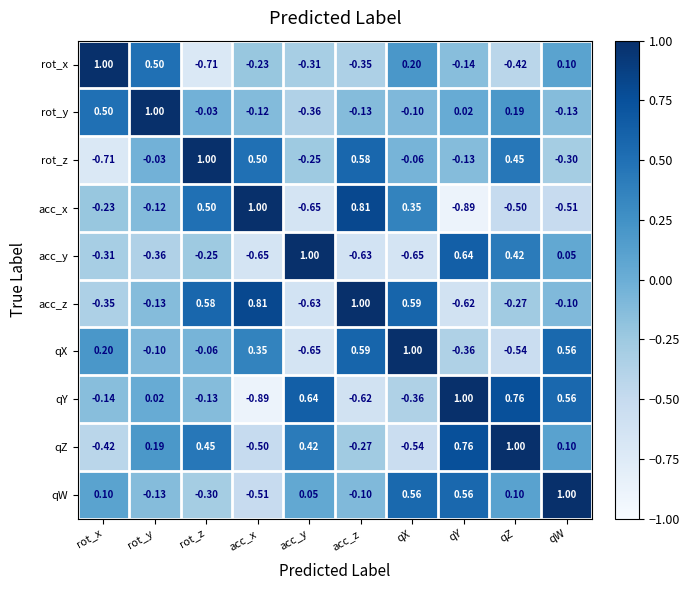

Which category has the lowest value in the qX series?

acc_y